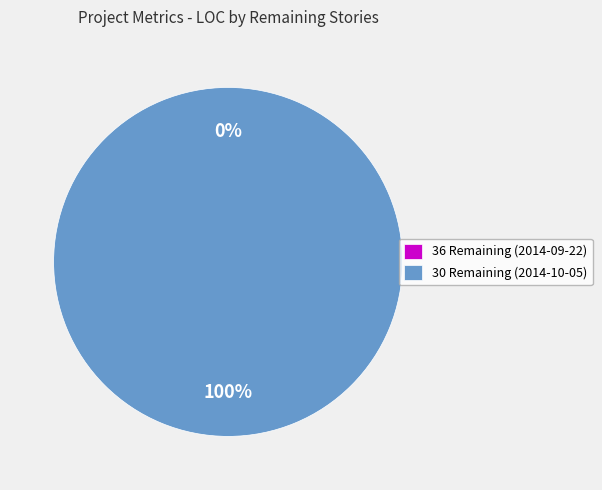

Which has a higher value, 30 Remaining Stories or 36 Remaining Stories?

30 Remaining Stories